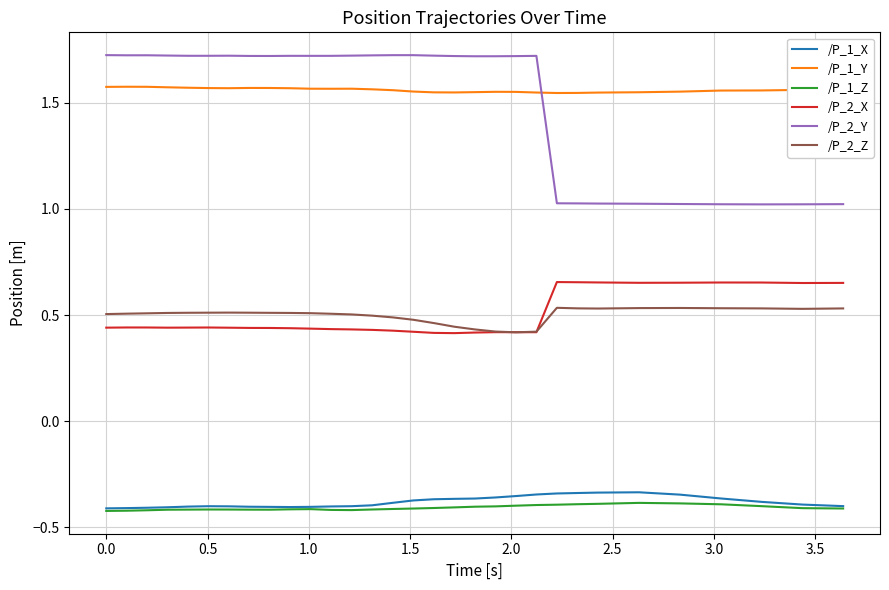

True or false: /P_2_Y and /P_1_X intersect in this chart.

False